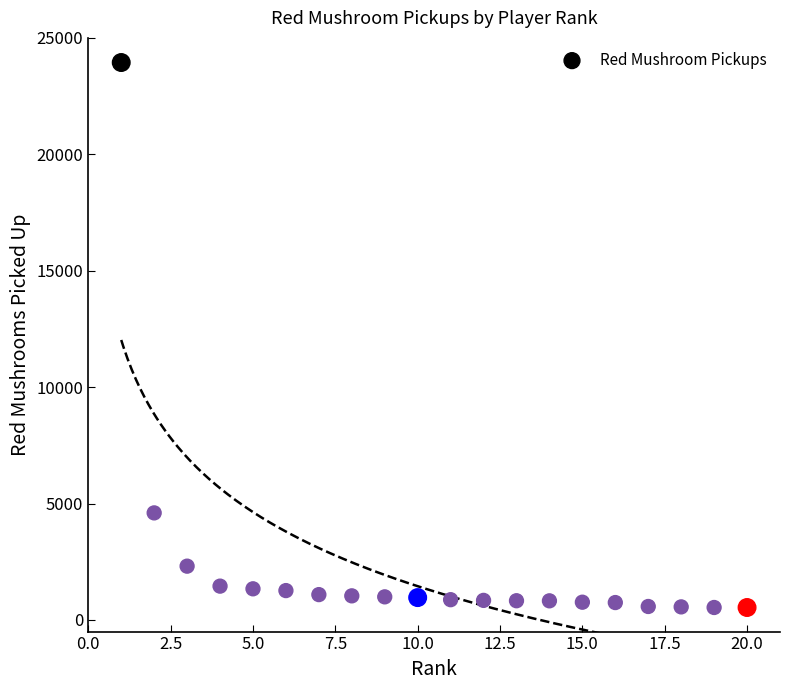

What is the range of Y values (max minus min)?

23408